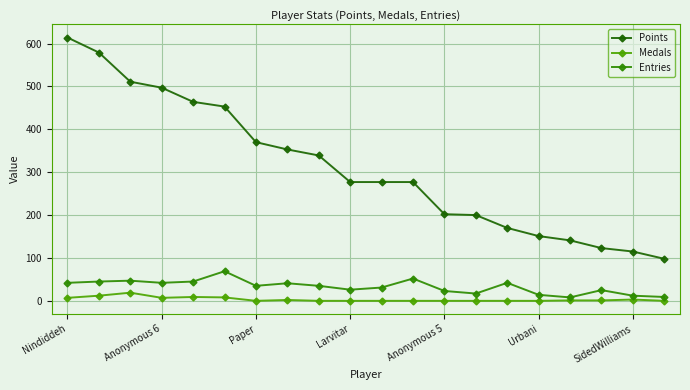

How many data points in Medals are less than 1?

10